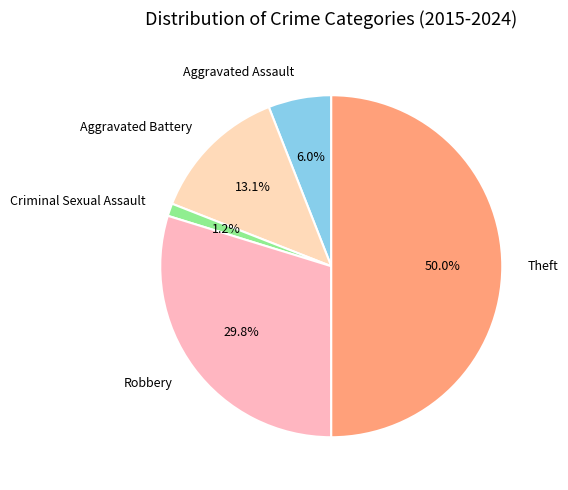

Count the number of slices in the pie.

5